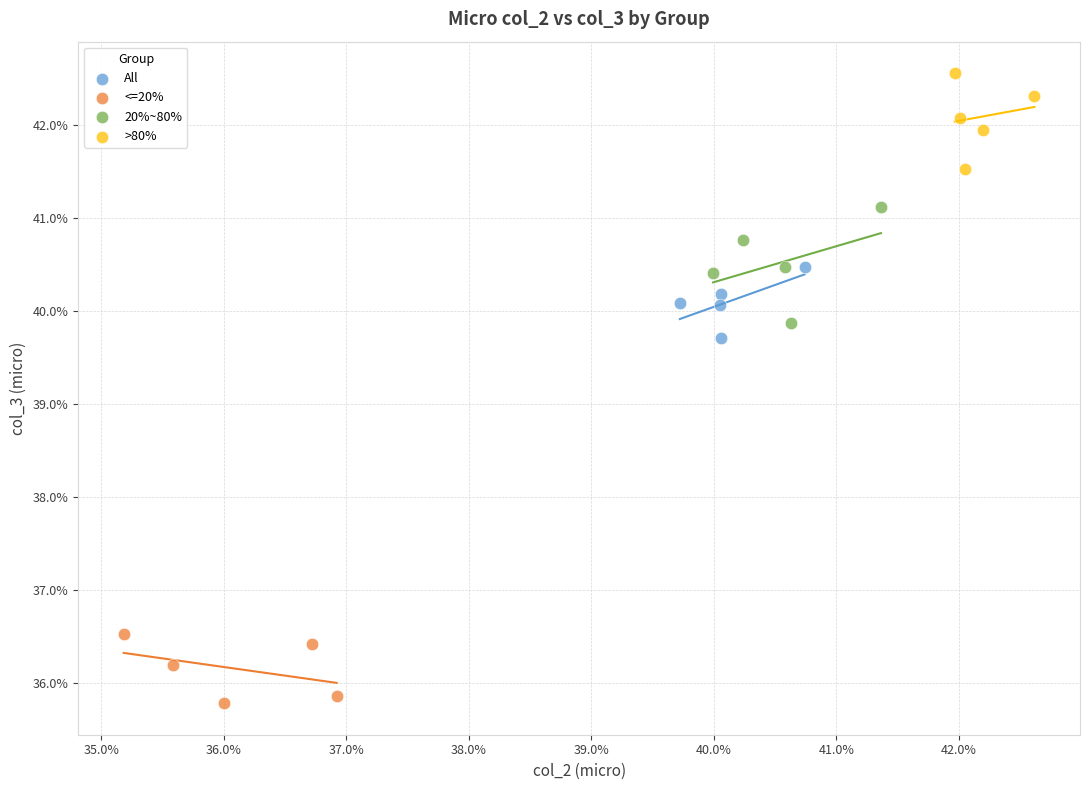

What are all the series names shown in the legend?

All, <=20%, 20%~80%, >80%